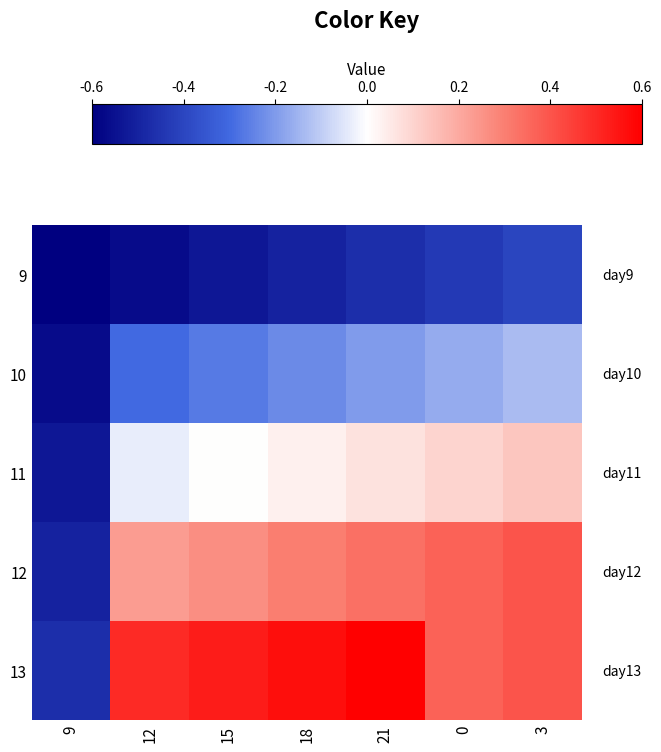

Reading left to right, what are all the values shown in this chart?

9: 9=36167.4	12=36167.5	15=36167.6	18=36167.8	21=36167.9	0=36168.0	3=36168.1
10: 9=36167.5	12=36168.5	15=36168.6	18=36168.8	21=36168.9	0=36169.0	3=36169.1
11: 9=36167.6	12=36169.5	15=36169.6	18=36169.8	21=36169.9	0=36170.0	3=36170.1
12: 9=36167.8	12=36170.5	15=36170.6	18=36170.8	21=36170.9	0=36171.0	3=36171.1
13: 9=36167.9	12=36171.5	15=36171.6	18=36171.8	21=36171.9	0=36171.0	3=36171.1